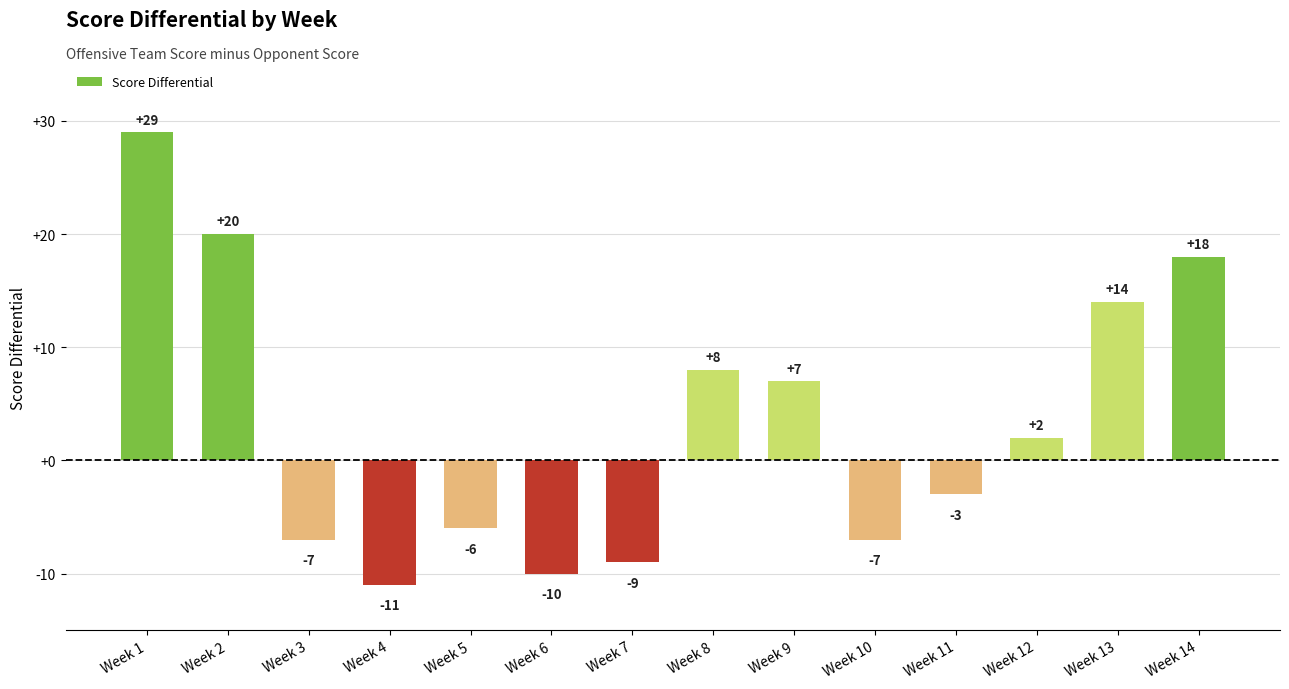

Where is the data nearest to the value 9?

Week 8